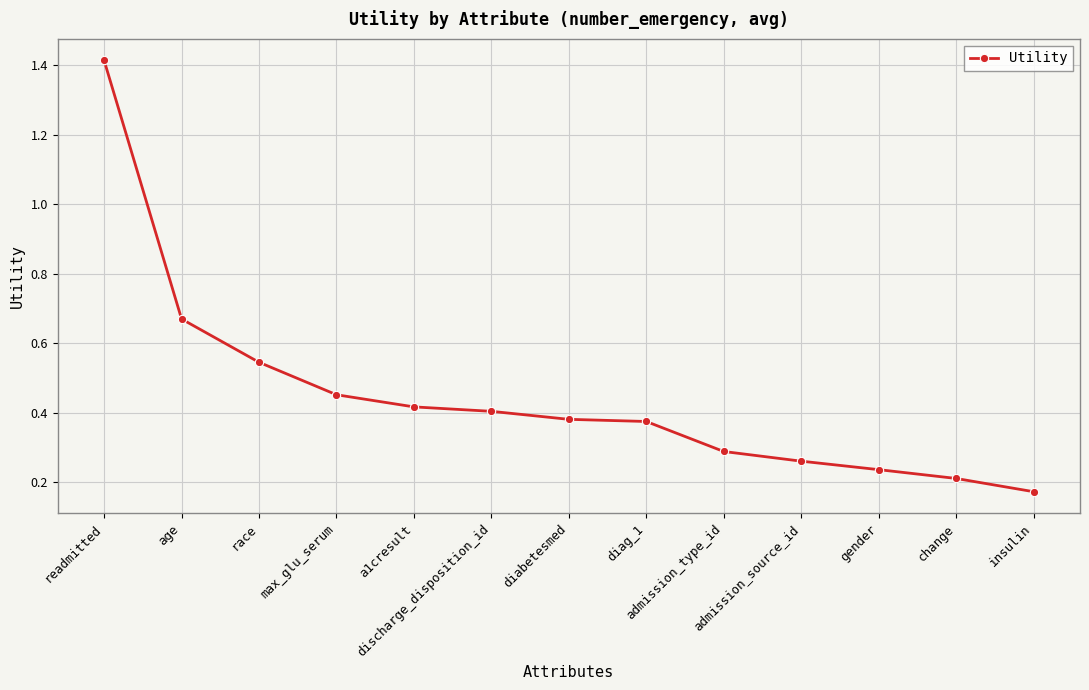

Count the values in the range 0 to 1.

12